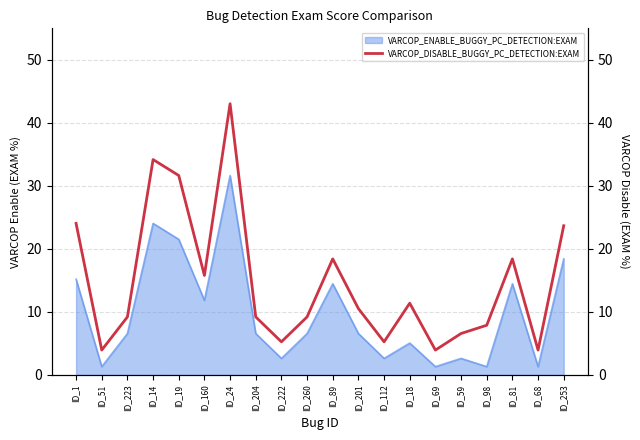

What is the label of the 12th point from the left?

ID_201